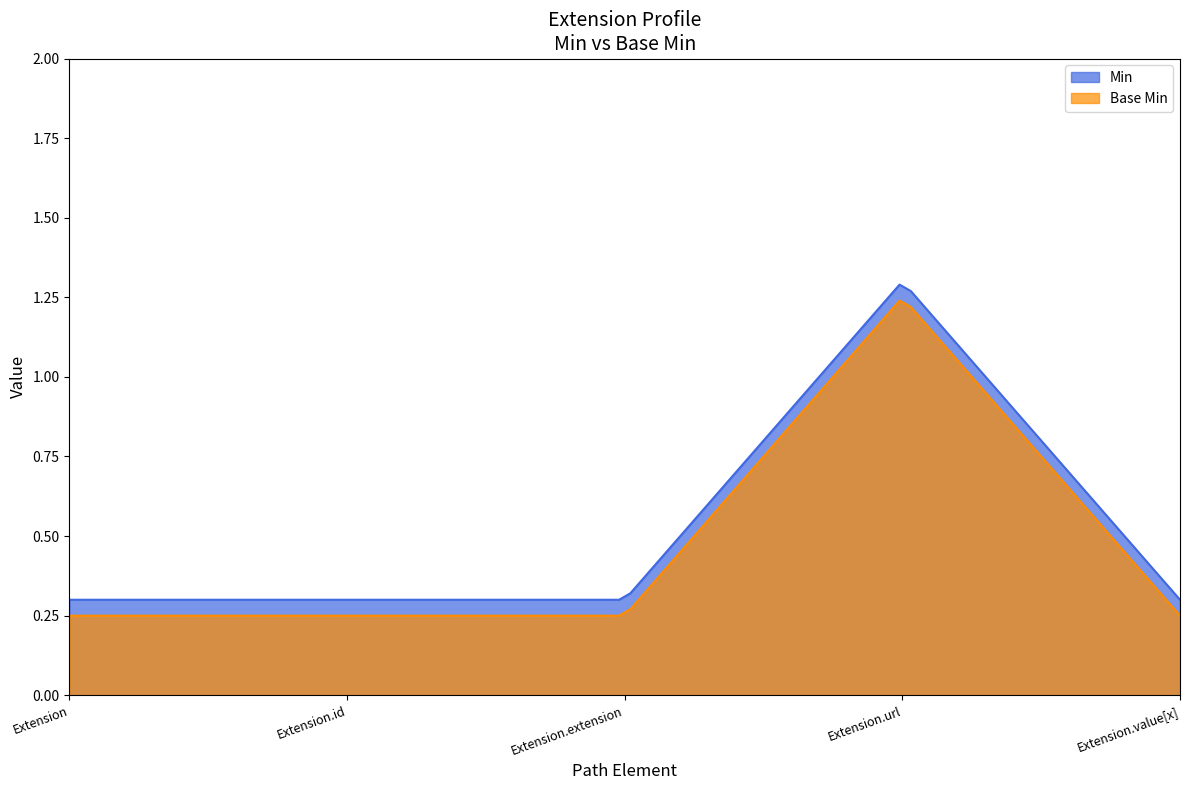

True or false: Min and Base Min intersect in this chart.

False